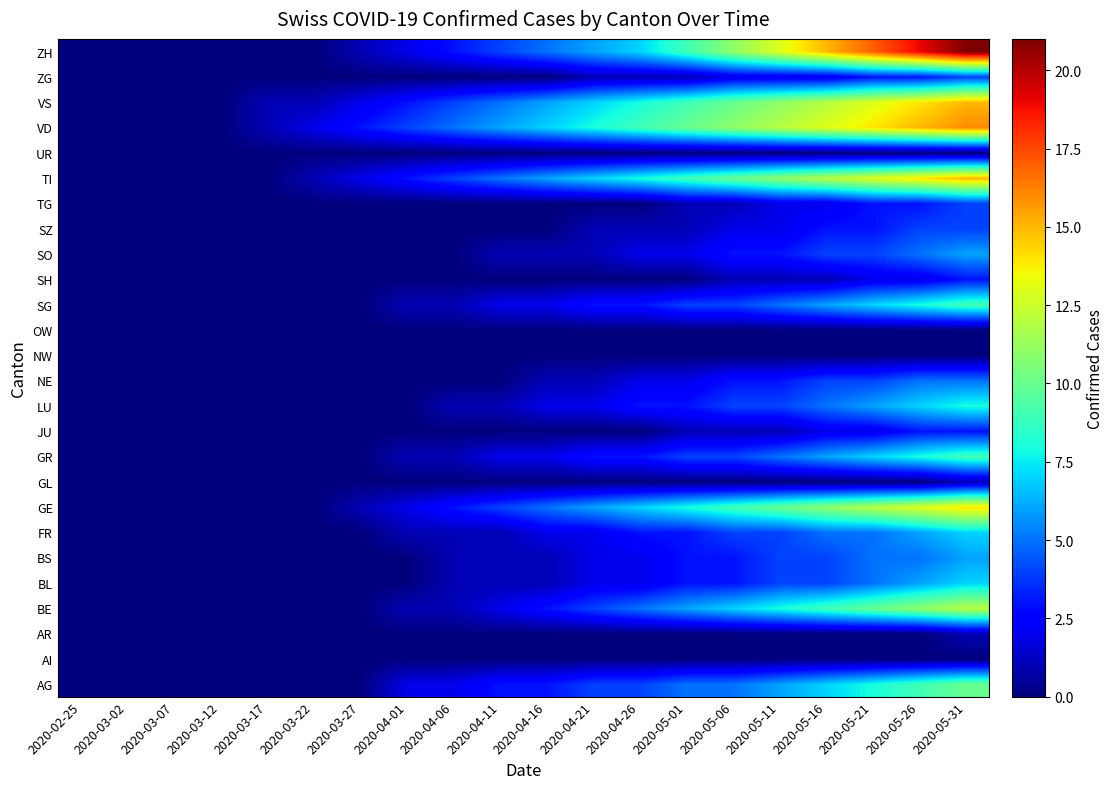

Reading left to right, transcribe all the data shown in this chart.

AG: 2020-02-25=0	2020-03-02=0	2020-03-07=0	2020-03-12=0	2020-03-17=0	2020-03-22=0	2020-03-27=0	2020-04-01=2	2020-04-06=2	2020-04-11=3	2020-04-16=3	2020-04-21=4	2020-04-26=4	2020-05-01=5	2020-05-06=5	2020-05-11=6	2020-05-16=7	2020-05-21=8	2020-05-26=9	2020-05-31=10
AI: 2020-02-25=0	2020-03-02=0	2020-03-07=0	2020-03-12=0	2020-03-17=0	2020-03-22=0	2020-03-27=0	2020-04-01=0	2020-04-06=0	2020-04-11=0	2020-04-16=0	2020-04-21=0	2020-04-26=0	2020-05-01=0	2020-05-06=0	2020-05-11=0	2020-05-16=0	2020-05-21=0	2020-05-26=0	2020-05-31=0
AR: 2020-02-25=0	2020-03-02=0	2020-03-07=0	2020-03-12=0	2020-03-17=0	2020-03-22=0	2020-03-27=0	2020-04-01=0	2020-04-06=0	2020-04-11=0	2020-04-16=0	2020-04-21=0	2020-04-26=0	2020-05-01=0	2020-05-06=0	2020-05-11=0	2020-05-16=0	2020-05-21=0	2020-05-26=0	2020-05-31=1
BE: 2020-02-25=0	2020-03-02=0	2020-03-07=0	2020-03-12=0	2020-03-17=0	2020-03-22=0	2020-03-27=0	2020-04-01=1	2020-04-06=1	2020-04-11=2	2020-04-16=3	2020-04-21=4	2020-04-26=5	2020-05-01=6	2020-05-06=7	2020-05-11=8	2020-05-16=9	2020-05-21=10	2020-05-26=11	2020-05-31=12
BL: 2020-02-25=0	2020-03-02=0	2020-03-07=0	2020-03-12=0	2020-03-17=0	2020-03-22=0	2020-03-27=0	2020-04-01=0	2020-04-06=1	2020-04-11=1	2020-04-16=1	2020-04-21=2	2020-04-26=2	2020-05-01=3	2020-05-06=3	2020-05-11=4	2020-05-16=4	2020-05-21=5	2020-05-26=6	2020-05-31=7
BS: 2020-02-25=0	2020-03-02=0	2020-03-07=0	2020-03-12=0	2020-03-17=0	2020-03-22=0	2020-03-27=0	2020-04-01=0	2020-04-06=1	2020-04-11=1	2020-04-16=1	2020-04-21=2	2020-04-26=2	2020-05-01=3	2020-05-06=3	2020-05-11=4	2020-05-16=4	2020-05-21=5	2020-05-26=5	2020-05-31=6
FR: 2020-02-25=0	2020-03-02=0	2020-03-07=0	2020-03-12=0	2020-03-17=0	2020-03-22=0	2020-03-27=0	2020-04-01=1	2020-04-06=1	2020-04-11=1	2020-04-16=2	2020-04-21=2	2020-04-26=3	2020-05-01=3	2020-05-06=4	2020-05-11=4	2020-05-16=5	2020-05-21=5	2020-05-26=6	2020-05-31=7
GE: 2020-02-25=0	2020-03-02=0	2020-03-07=0	2020-03-12=0	2020-03-17=0	2020-03-22=0	2020-03-27=1	2020-04-01=2	2020-04-06=3	2020-04-11=4	2020-04-16=5	2020-04-21=6	2020-04-26=7	2020-05-01=8	2020-05-06=9	2020-05-11=10	2020-05-16=11	2020-05-21=12	2020-05-26=13	2020-05-31=14
GL: 2020-02-25=0	2020-03-02=0	2020-03-07=0	2020-03-12=0	2020-03-17=0	2020-03-22=0	2020-03-27=0	2020-04-01=0	2020-04-06=0	2020-04-11=0	2020-04-16=0	2020-04-21=0	2020-04-26=0	2020-05-01=0	2020-05-06=0	2020-05-11=0	2020-05-16=0	2020-05-21=0	2020-05-26=0	2020-05-31=1
GR: 2020-02-25=0	2020-03-02=0	2020-03-07=0	2020-03-12=0	2020-03-17=0	2020-03-22=0	2020-03-27=0	2020-04-01=1	2020-04-06=1	2020-04-11=2	2020-04-16=2	2020-04-21=3	2020-04-26=3	2020-05-01=4	2020-05-06=4	2020-05-11=5	2020-05-16=6	2020-05-21=7	2020-05-26=8	2020-05-31=9
JU: 2020-02-25=0	2020-03-02=0	2020-03-07=0	2020-03-12=0	2020-03-17=0	2020-03-22=0	2020-03-27=0	2020-04-01=0	2020-04-06=0	2020-04-11=0	2020-04-16=0	2020-04-21=0	2020-04-26=0	2020-05-01=1	2020-05-06=1	2020-05-11=1	2020-05-16=2	2020-05-21=2	2020-05-26=3	2020-05-31=3
LU: 2020-02-25=0	2020-03-02=0	2020-03-07=0	2020-03-12=0	2020-03-17=0	2020-03-22=0	2020-03-27=0	2020-04-01=0	2020-04-06=1	2020-04-11=1	2020-04-16=2	2020-04-21=2	2020-04-26=3	2020-05-01=3	2020-05-06=4	2020-05-11=4	2020-05-16=5	2020-05-21=6	2020-05-26=7	2020-05-31=8
NE: 2020-02-25=0	2020-03-02=0	2020-03-07=0	2020-03-12=0	2020-03-17=0	2020-03-22=0	2020-03-27=0	2020-04-01=0	2020-04-06=0	2020-04-11=0	2020-04-16=1	2020-04-21=1	2020-04-26=2	2020-05-01=2	2020-05-06=3	2020-05-11=3	2020-05-16=4	2020-05-21=4	2020-05-26=5	2020-05-31=5
NW: 2020-02-25=0	2020-03-02=0	2020-03-07=0	2020-03-12=0	2020-03-17=0	2020-03-22=0	2020-03-27=0	2020-04-01=0	2020-04-06=0	2020-04-11=0	2020-04-16=0	2020-04-21=0	2020-04-26=0	2020-05-01=0	2020-05-06=0	2020-05-11=0	2020-05-16=0	2020-05-21=0	2020-05-26=0	2020-05-31=0
OW: 2020-02-25=0	2020-03-02=0	2020-03-07=0	2020-03-12=0	2020-03-17=0	2020-03-22=0	2020-03-27=0	2020-04-01=0	2020-04-06=0	2020-04-11=0	2020-04-16=0	2020-04-21=0	2020-04-26=0	2020-05-01=0	2020-05-06=0	2020-05-11=0	2020-05-16=0	2020-05-21=0	2020-05-26=0	2020-05-31=0
SG: 2020-02-25=0	2020-03-02=0	2020-03-07=0	2020-03-12=0	2020-03-17=0	2020-03-22=0	2020-03-27=0	2020-04-01=1	2020-04-06=1	2020-04-11=2	2020-04-16=2	2020-04-21=3	2020-04-26=3	2020-05-01=4	2020-05-06=4	2020-05-11=5	2020-05-16=6	2020-05-21=7	2020-05-26=8	2020-05-31=9
SH: 2020-02-25=0	2020-03-02=0	2020-03-07=0	2020-03-12=0	2020-03-17=0	2020-03-22=0	2020-03-27=0	2020-04-01=0	2020-04-06=0	2020-04-11=0	2020-04-16=0	2020-04-21=0	2020-04-26=0	2020-05-01=0	2020-05-06=1	2020-05-11=1	2020-05-16=1	2020-05-21=2	2020-05-26=2	2020-05-31=3
SO: 2020-02-25=0	2020-03-02=0	2020-03-07=0	2020-03-12=0	2020-03-17=0	2020-03-22=0	2020-03-27=0	2020-04-01=0	2020-04-06=0	2020-04-11=1	2020-04-16=1	2020-04-21=1	2020-04-26=2	2020-05-01=2	2020-05-06=3	2020-05-11=3	2020-05-16=4	2020-05-21=4	2020-05-26=5	2020-05-31=6
SZ: 2020-02-25=0	2020-03-02=0	2020-03-07=0	2020-03-12=0	2020-03-17=0	2020-03-22=0	2020-03-27=0	2020-04-01=0	2020-04-06=0	2020-04-11=0	2020-04-16=0	2020-04-21=1	2020-04-26=1	2020-05-01=1	2020-05-06=2	2020-05-11=2	2020-05-16=3	2020-05-21=3	2020-05-26=4	2020-05-31=4
TG: 2020-02-25=0	2020-03-02=0	2020-03-07=0	2020-03-12=0	2020-03-17=0	2020-03-22=0	2020-03-27=0	2020-04-01=0	2020-04-06=0	2020-04-11=0	2020-04-16=0	2020-04-21=0	2020-04-26=0	2020-05-01=1	2020-05-06=1	2020-05-11=2	2020-05-16=2	2020-05-21=3	2020-05-26=3	2020-05-31=4
TI: 2020-02-25=0	2020-03-02=0	2020-03-07=0	2020-03-12=0	2020-03-17=0	2020-03-22=1	2020-03-27=2	2020-04-01=3	2020-04-06=4	2020-04-11=5	2020-04-16=6	2020-04-21=7	2020-04-26=8	2020-05-01=9	2020-05-06=10	2020-05-11=11	2020-05-16=12	2020-05-21=13	2020-05-26=14	2020-05-31=15
UR: 2020-02-25=0	2020-03-02=0	2020-03-07=0	2020-03-12=0	2020-03-17=0	2020-03-22=0	2020-03-27=0	2020-04-01=0	2020-04-06=0	2020-04-11=0	2020-04-16=0	2020-04-21=0	2020-04-26=0	2020-05-01=0	2020-05-06=0	2020-05-11=0	2020-05-16=0	2020-05-21=0	2020-05-26=0	2020-05-31=0
VD: 2020-02-25=0	2020-03-02=0	2020-03-07=0	2020-03-12=0	2020-03-17=1	2020-03-22=2	2020-03-27=3	2020-04-01=4	2020-04-06=5	2020-04-11=6	2020-04-16=7	2020-04-21=8	2020-04-26=9	2020-05-01=10	2020-05-06=11	2020-05-11=12	2020-05-16=13	2020-05-21=14	2020-05-26=15	2020-05-31=16
VS: 2020-02-25=0	2020-03-02=0	2020-03-07=0	2020-03-12=0	2020-03-17=1	2020-03-22=1	2020-03-27=2	2020-04-01=3	2020-04-06=4	2020-04-11=5	2020-04-16=6	2020-04-21=7	2020-04-26=8	2020-05-01=9	2020-05-06=10	2020-05-11=11	2020-05-16=12	2020-05-21=13	2020-05-26=14	2020-05-31=15
ZG: 2020-02-25=0	2020-03-02=0	2020-03-07=0	2020-03-12=0	2020-03-17=0	2020-03-22=0	2020-03-27=0	2020-04-01=0	2020-04-06=0	2020-04-11=0	2020-04-16=0	2020-04-21=1	2020-04-26=1	2020-05-01=1	2020-05-06=2	2020-05-11=2	2020-05-16=2	2020-05-21=3	2020-05-26=3	2020-05-31=4
ZH: 2020-02-25=0	2020-03-02=0	2020-03-07=0	2020-03-12=0	2020-03-17=0	2020-03-22=0	2020-03-27=1	2020-04-01=2	2020-04-06=3	2020-04-11=4	2020-04-16=5	2020-04-21=6	2020-04-26=7	2020-05-01=9	2020-05-06=11	2020-05-11=13	2020-05-16=15	2020-05-21=17	2020-05-26=19	2020-05-31=21